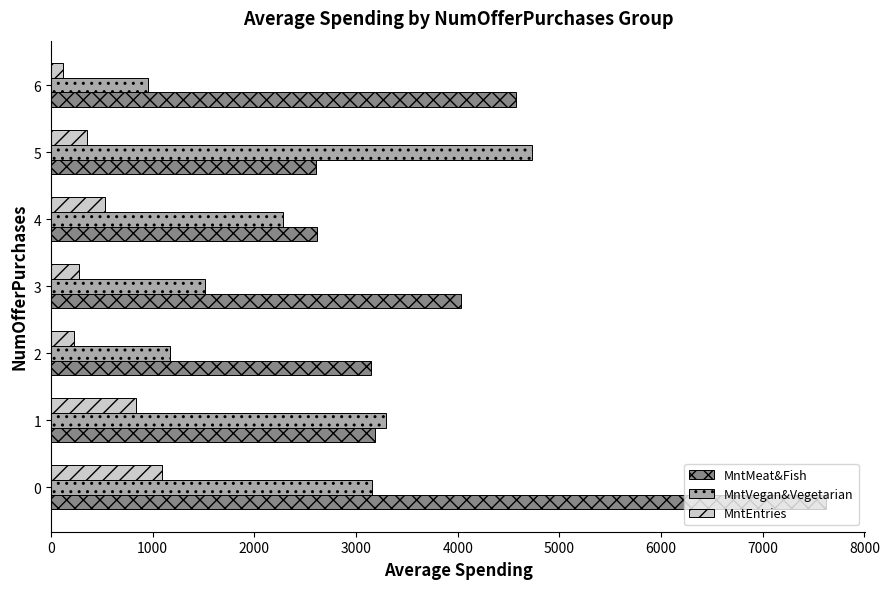

What is the average value of the MntEntries series?

489